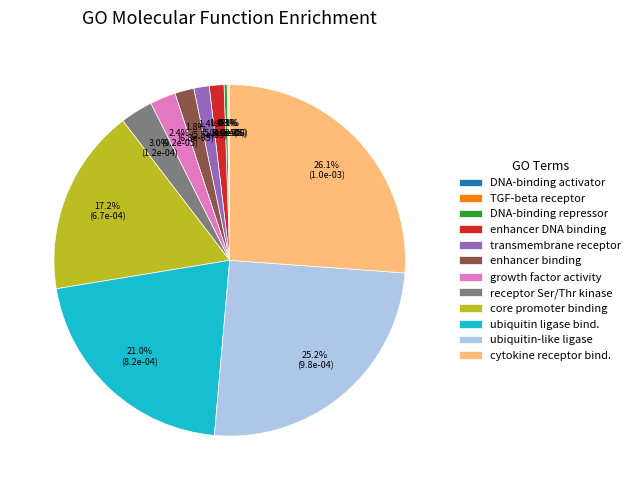

Is enhancer DNA binding the majority of the pie?

No